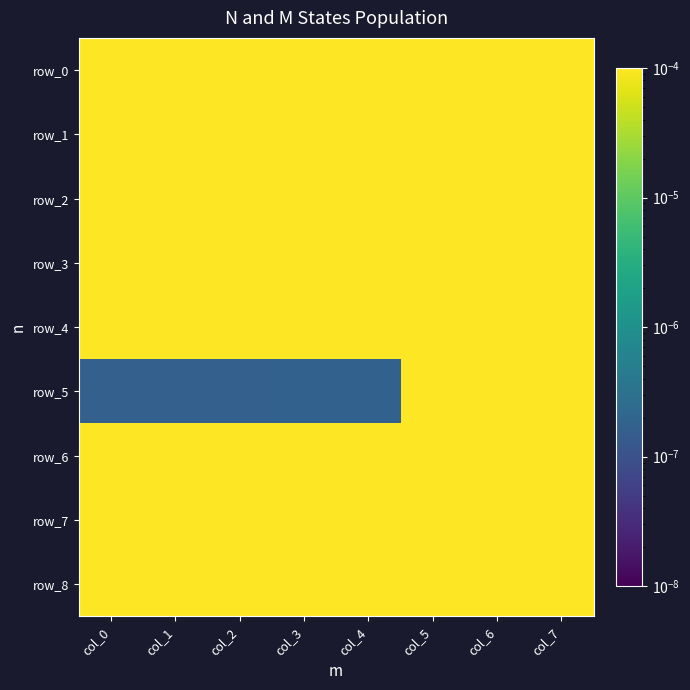

Which label corresponds to the smallest value in the chart?

col_0